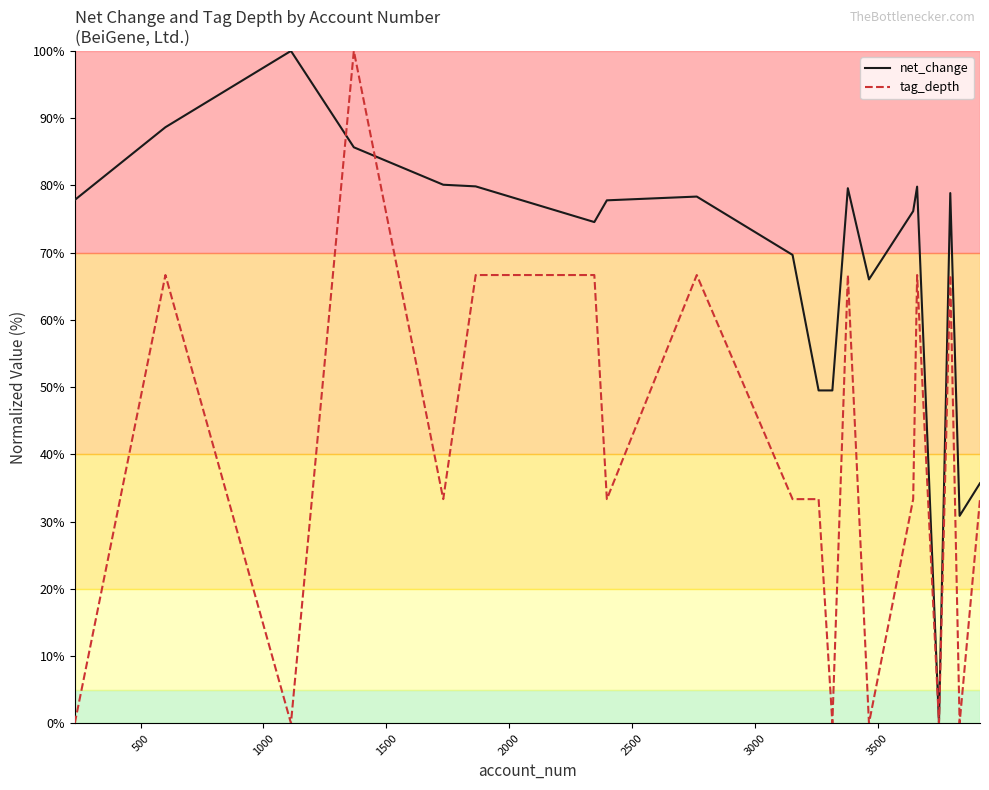

What is the average value of the net_change series?

67.9